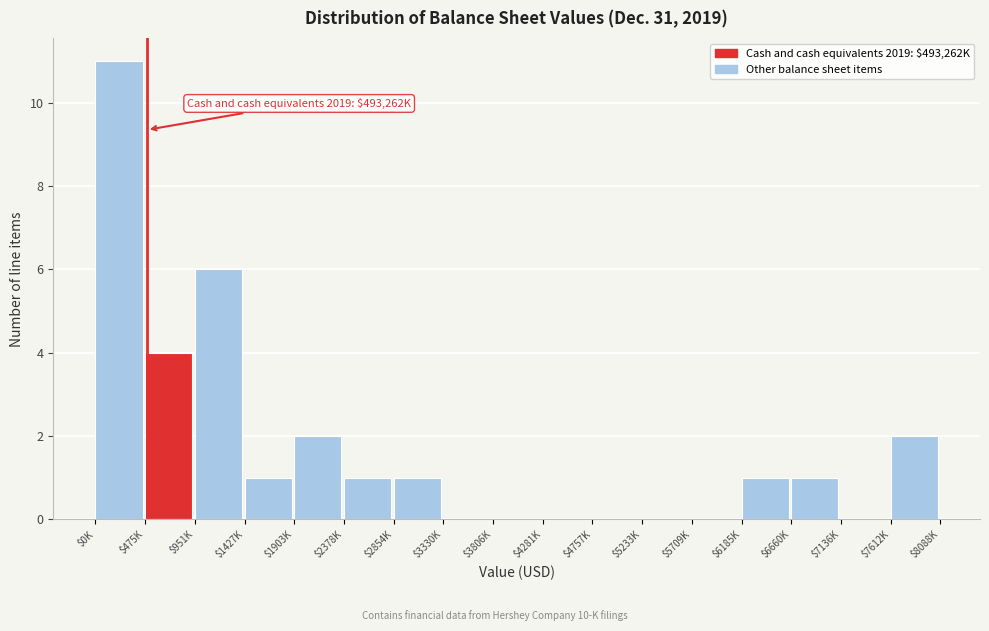

Which category has the highest value across all series?

$0K